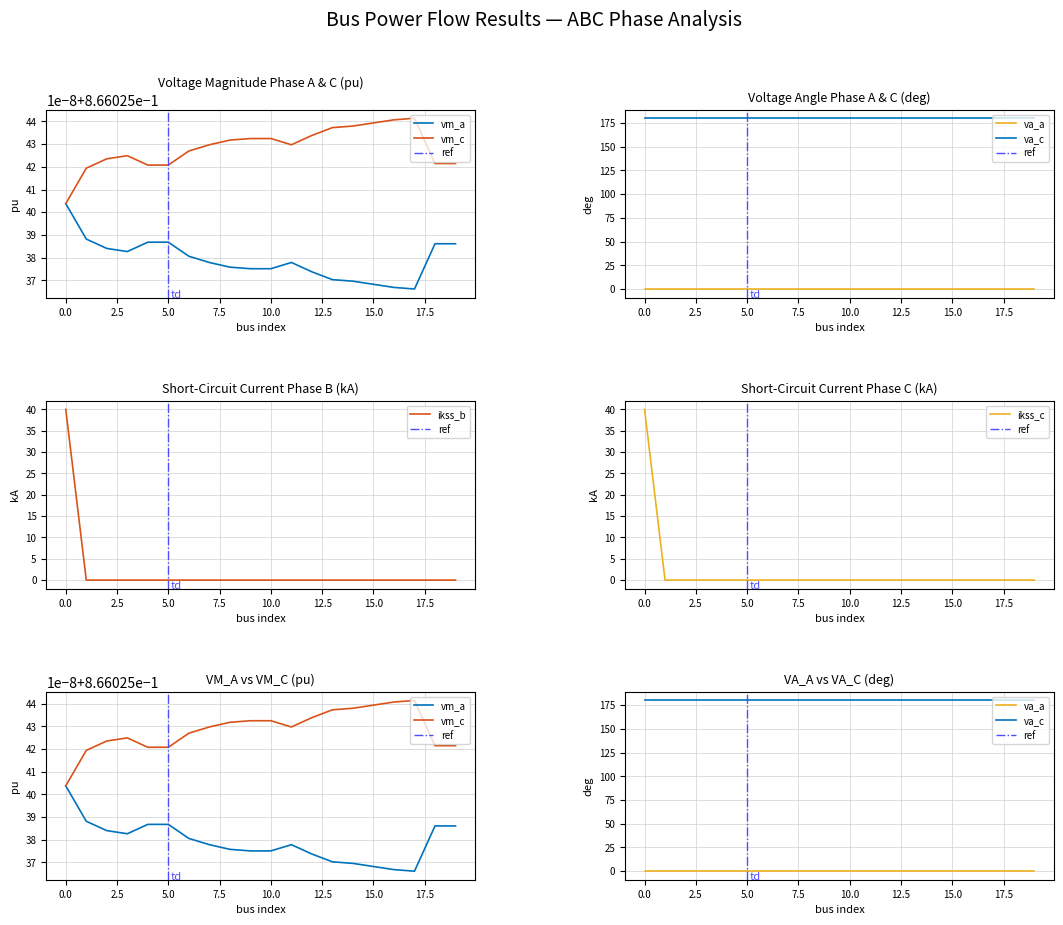

True or false: ikss_b has a value of 16.4 at 5.0.

False